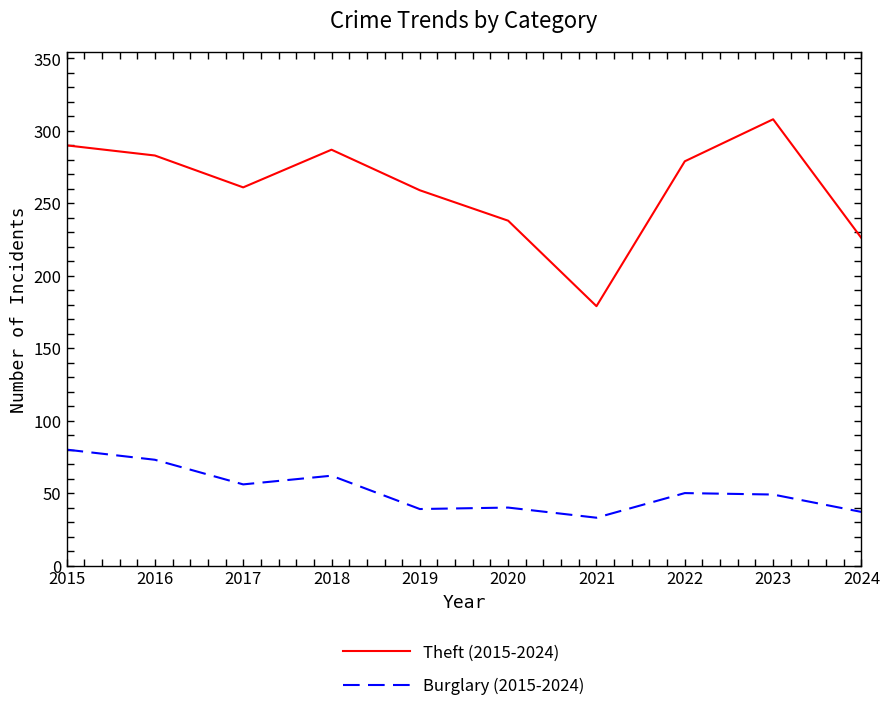

What is the difference between the maximum and minimum values in the Theft (2015-2024) series?

129